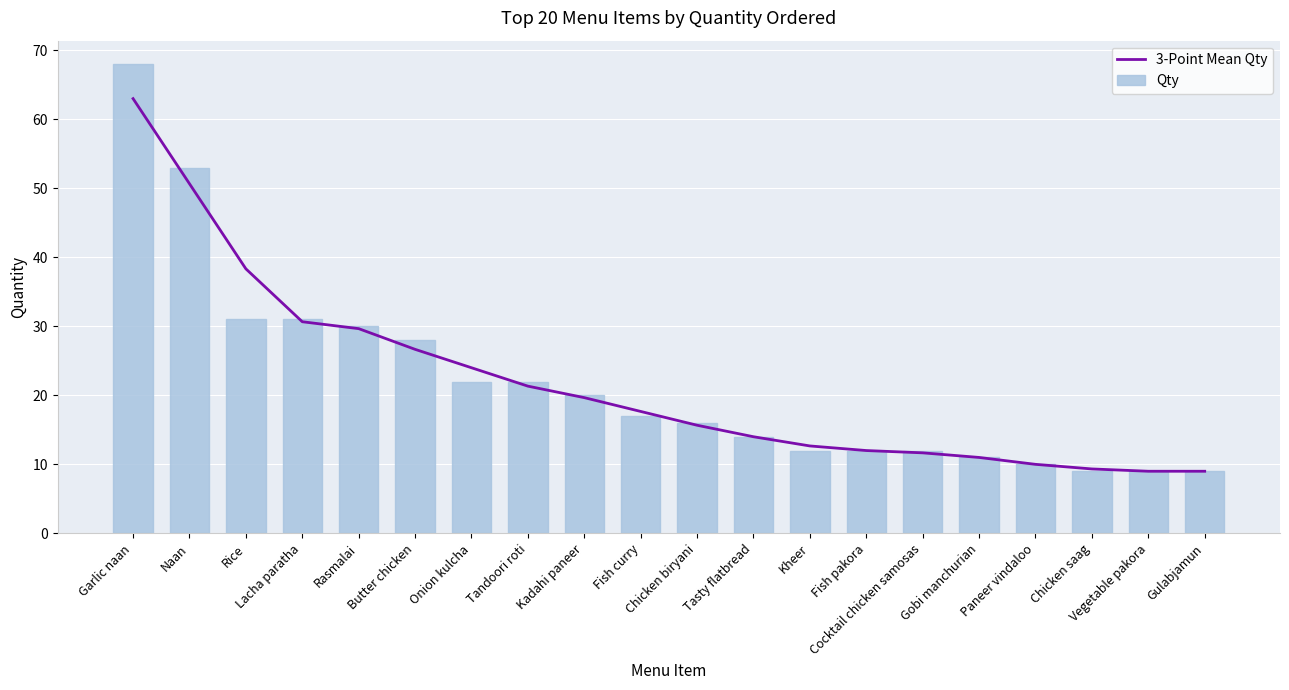

Which series has the largest total across all categories?

3-Point Mean Qty